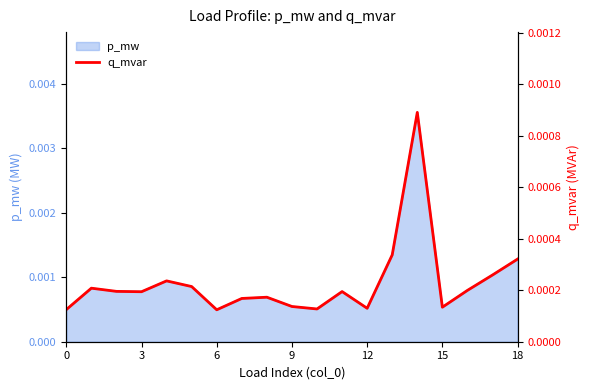

The value at 15 is 0.0. True or false?

False